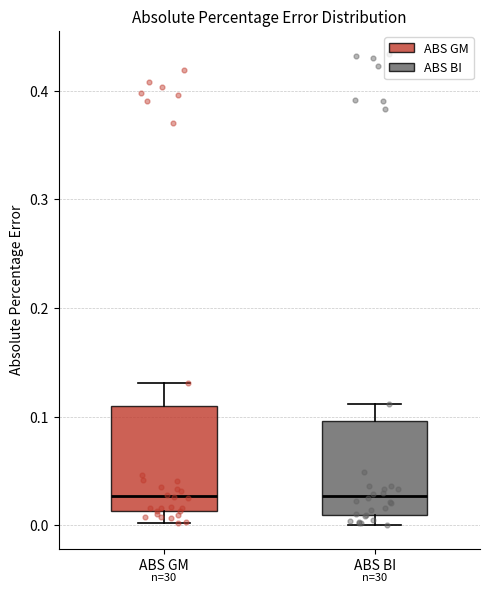

Comparing the boxes themselves (not the whiskers), which one is the tallest?

ABS GM